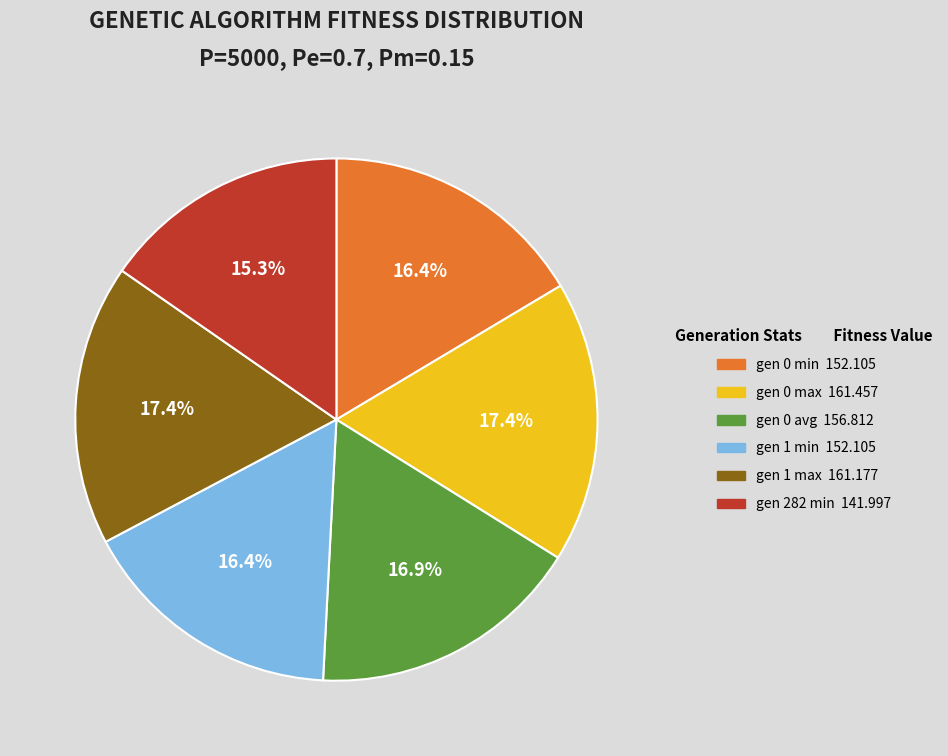

To the nearest percent, what percentage of the pie is gen 1 max?

17%